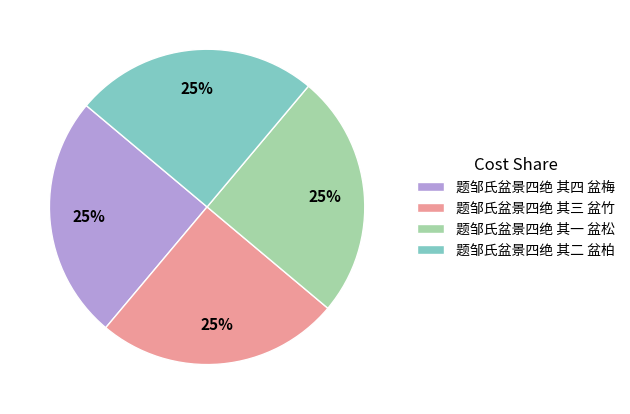

How many segments does this pie chart have?

4